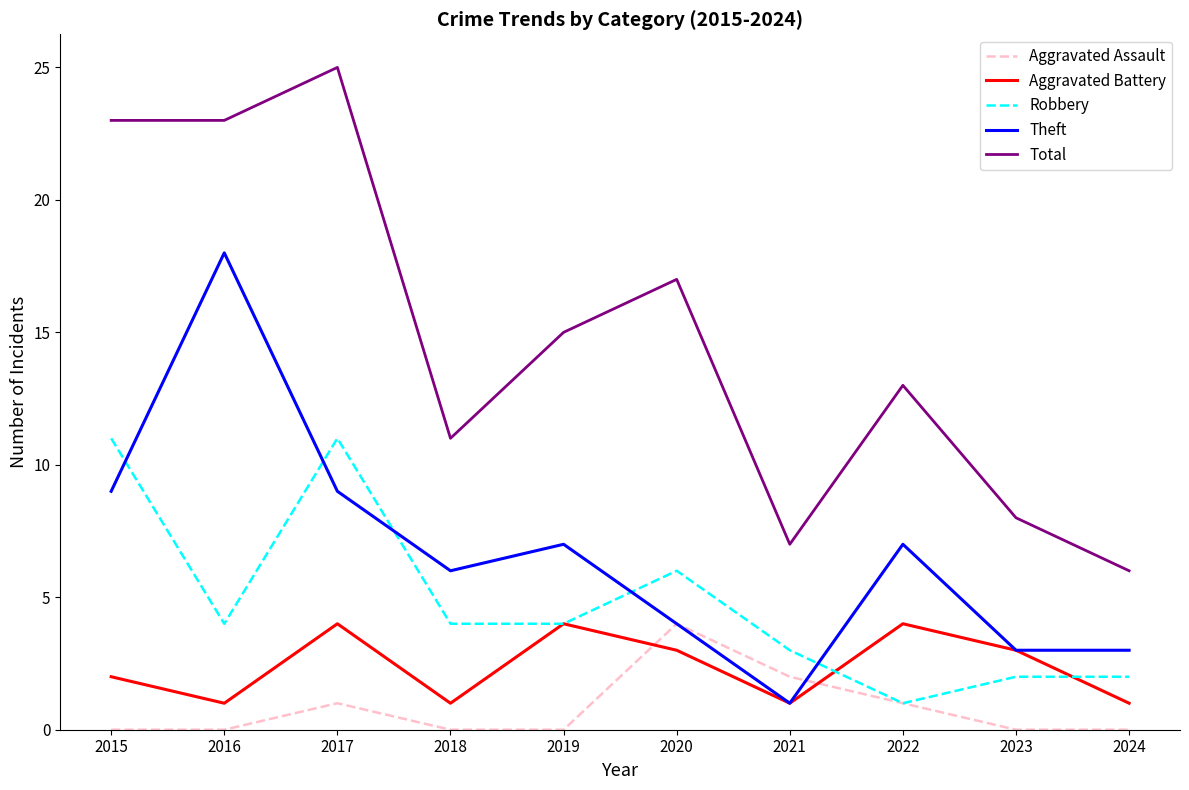

The value of Robbery at 2019 is 5. True or false?

False